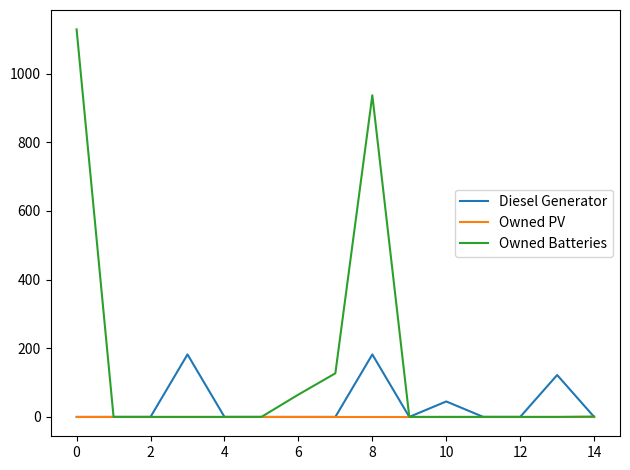

Does the chart display data point markers on the line(s)?

No